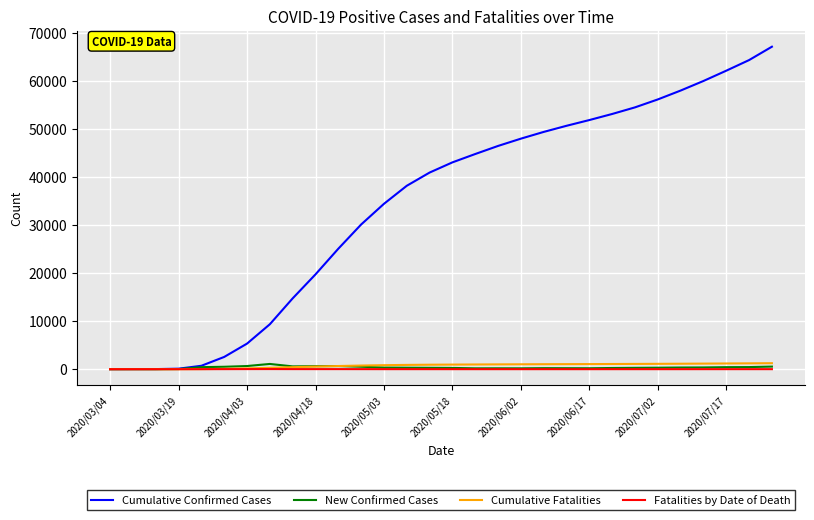

Which series has the widest spread of values?

Cumulative Confirmed Cases